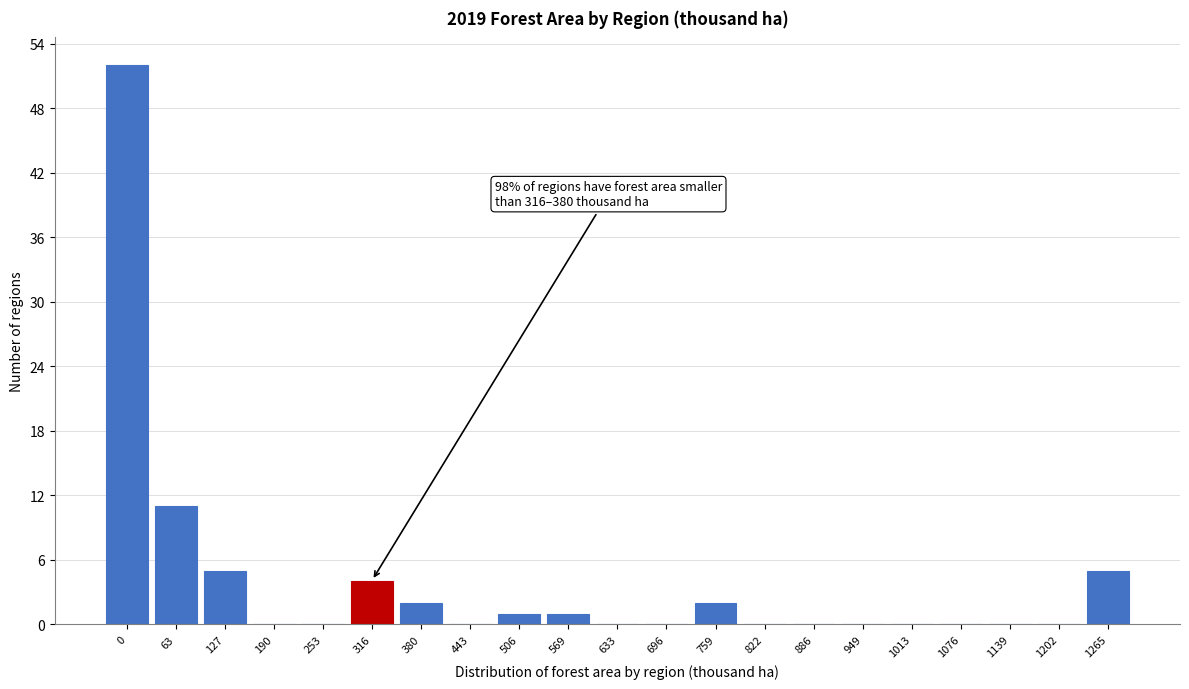

Reading left to right, list all the values displayed in this chart.

0=52	63=11	127=5	190=0	253=0	316=4	380=2	443=0	506=1	569=1	633=0	696=0	759=2	822=0	886=0	949=0	1013=0	1076=0	1139=0	1202=0	1265=5